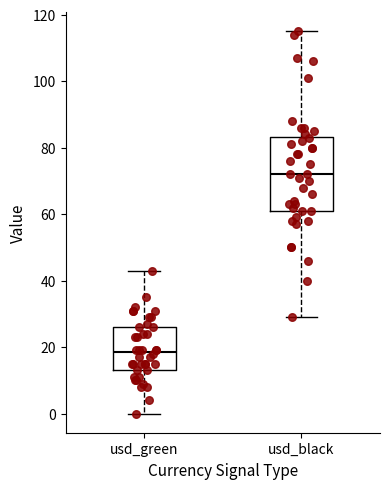

Reading left to right, transcribe this box plot: for each box, give where its median line is, the range the box spans, and where its two whiskers end, as read against the y-axis. The values are not printed on the chart, so give them approximately, as read against the axis.

usd_green: median 18, box 14 to 26, whiskers 0 to 44
usd_black: median 72, box 62 to 84, whiskers 30 to 116